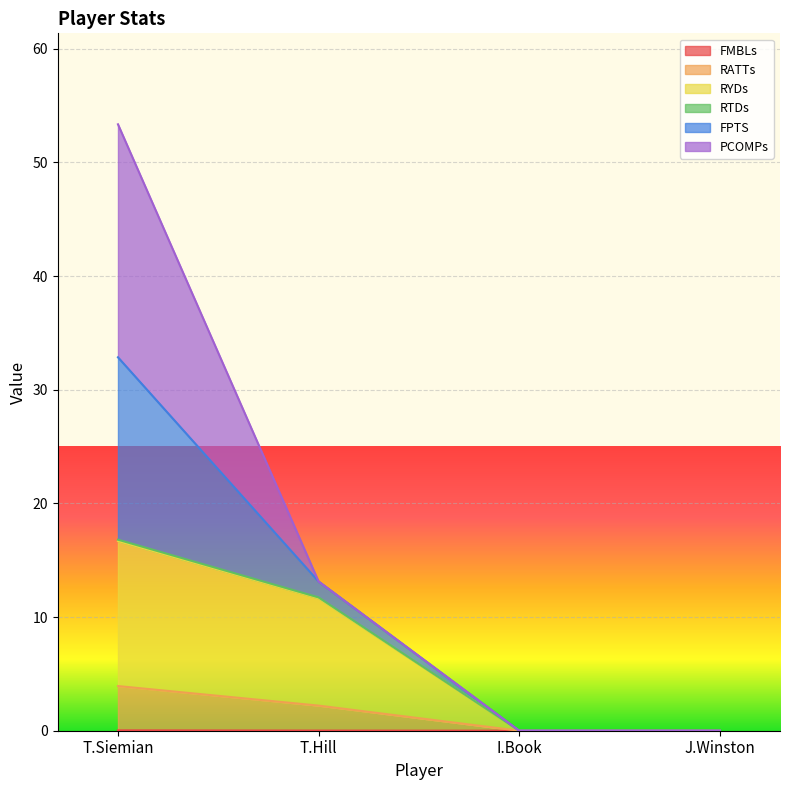

At which category is the sum across all series the highest?

T.Siemian